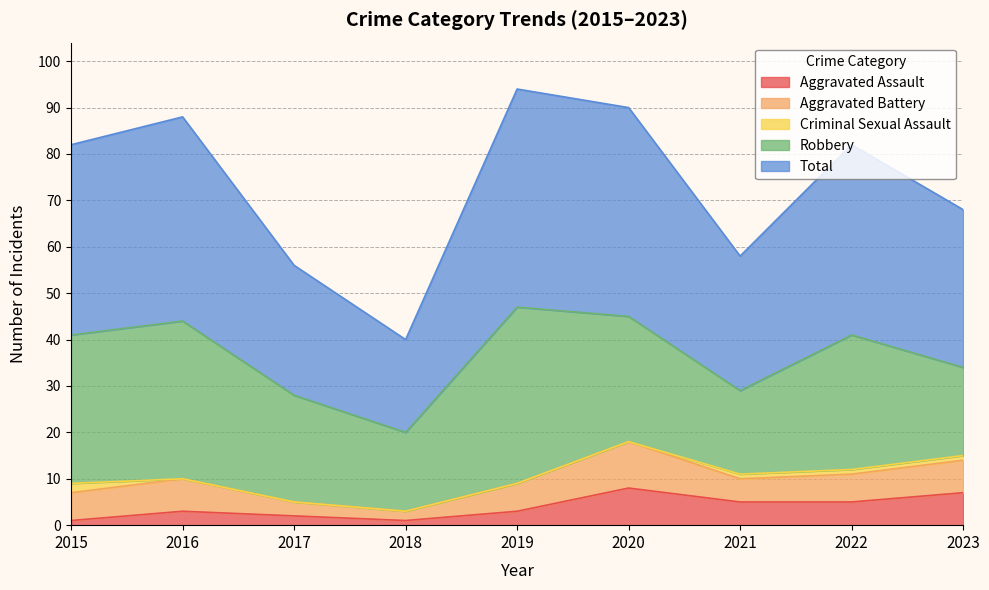

Which series has the widest spread of values?

Total